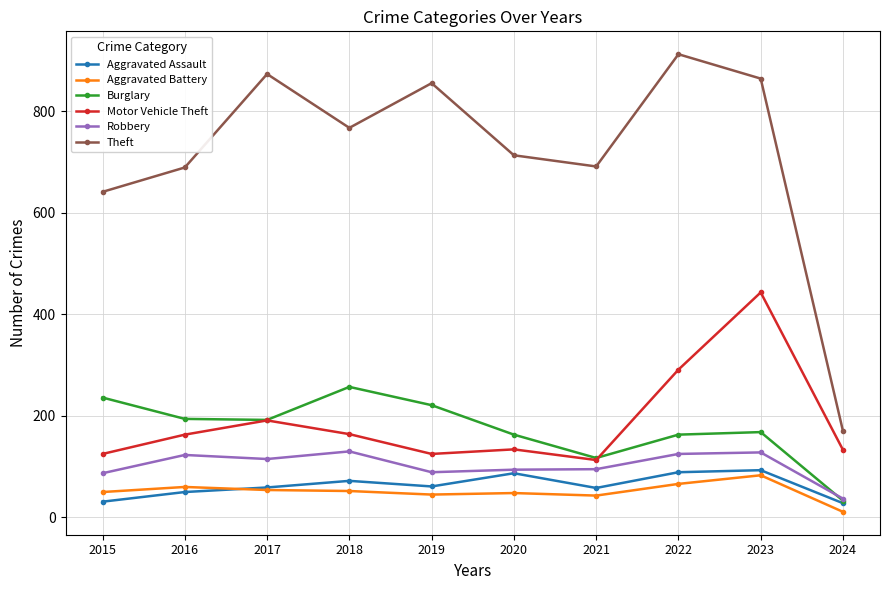

Where is the first local maximum for Motor Vehicle Theft?

2017